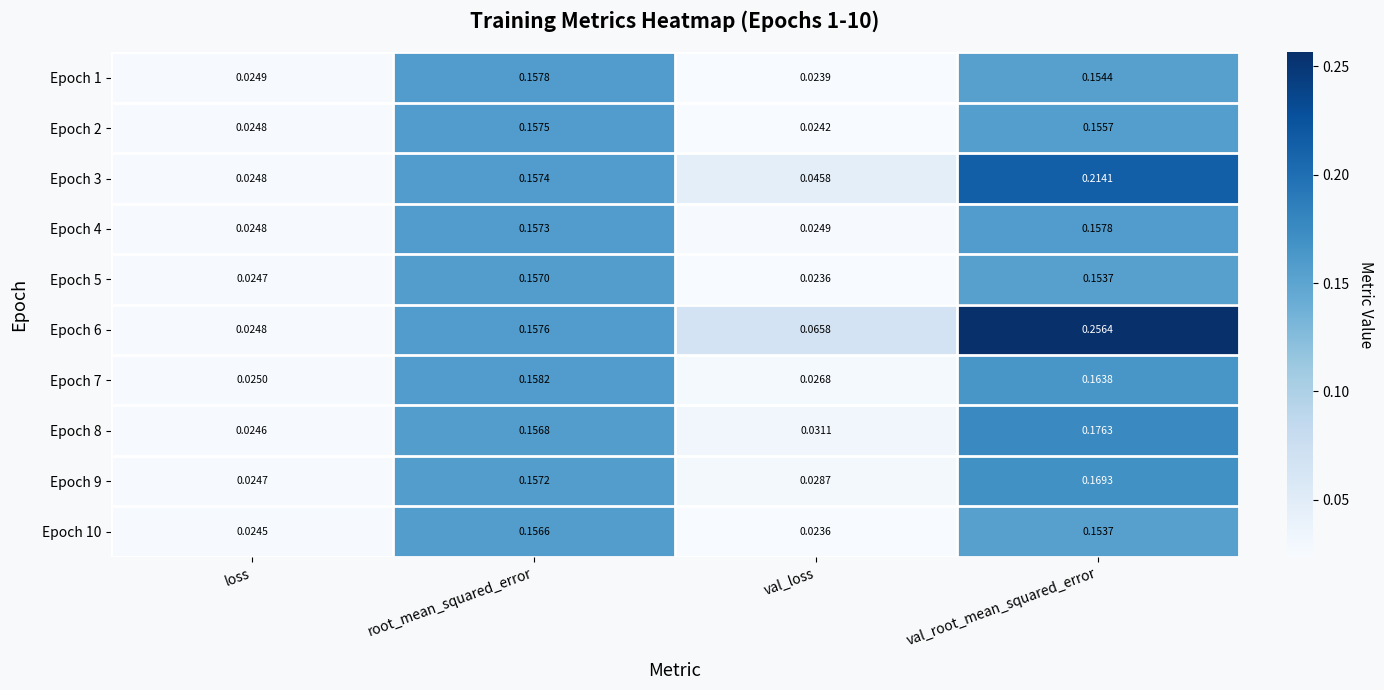

How many categories are shown in the chart?

4